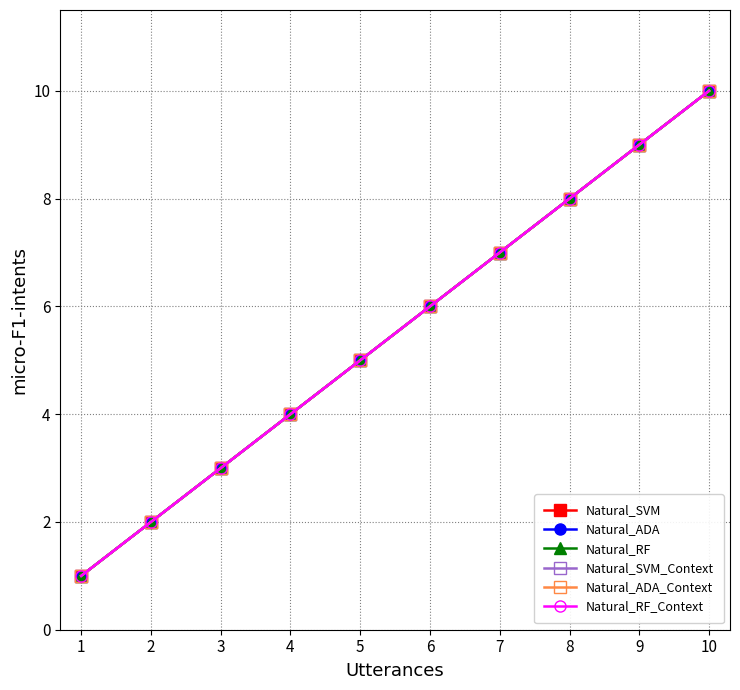

Rank the series by their maximum value, from highest to lowest.

Natural_SVM, Natural_ADA, Natural_RF, Natural_SVM_Context, Natural_ADA_Context, Natural_RF_Context